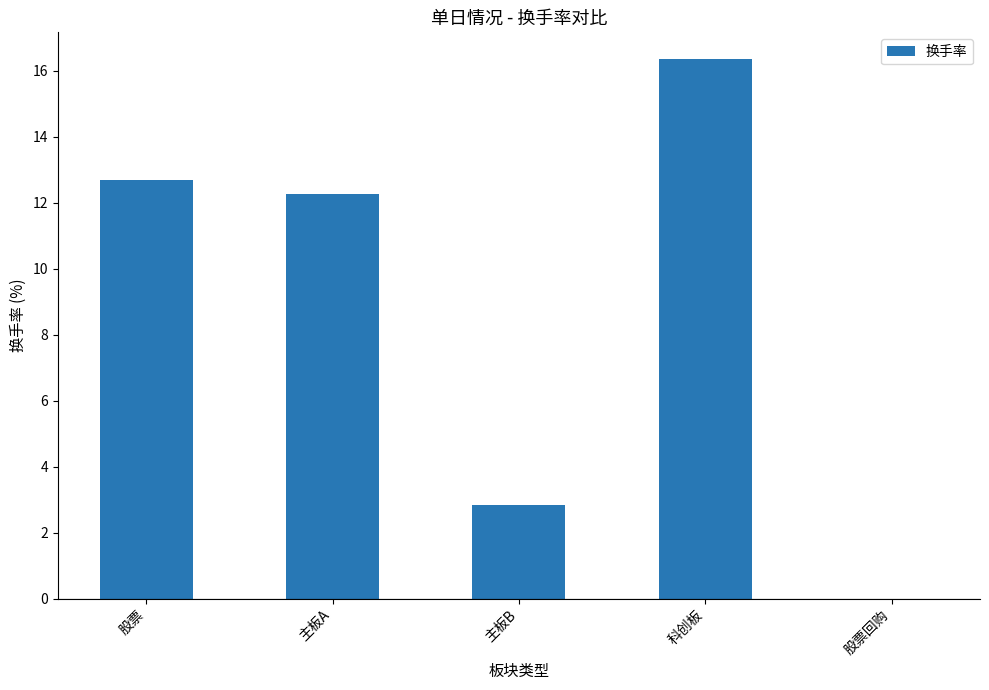

How many data points does each series have?

5